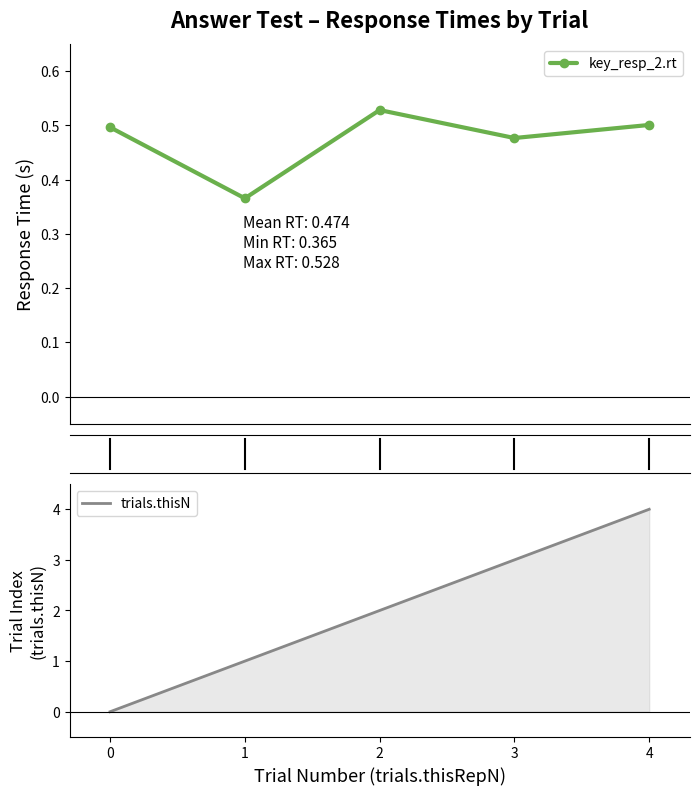

List the labels in order of trials.thisN value, largest first.

4, 3, 2, 1, 0